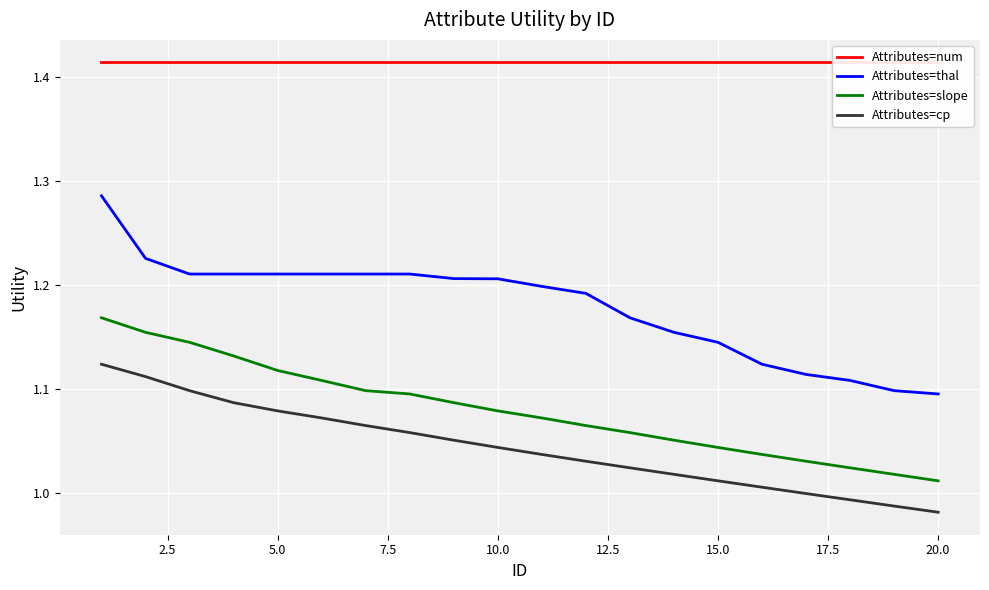

Does the chart display data point markers on the line(s)?

No